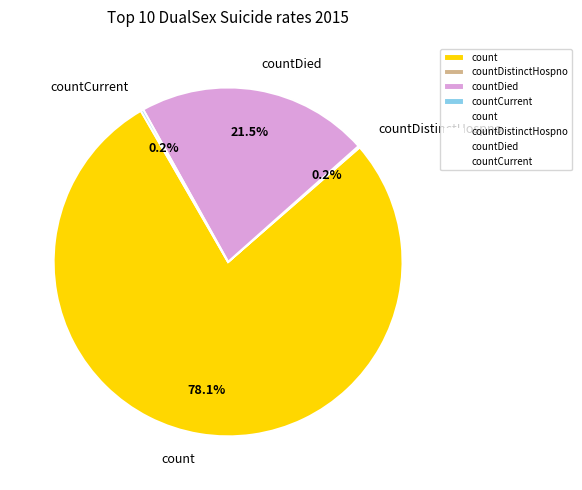

To the nearest percent, what is the difference between the largest and smallest slice percentages?

78%